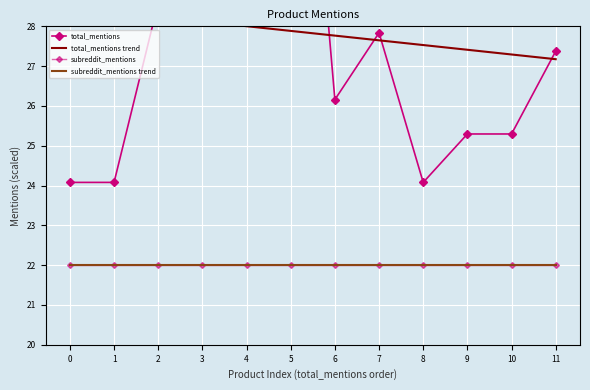

Reading left to right, transcribe all the data shown in this chart.

total_mentions: 0=24.1	1=24.1	2=28.6	3=31.4	4=30.7	5=39.0	6=26.2	7=27.8	8=24.1	9=25.3	10=25.3	11=27.4
total_mentions trend: 0=28.5	1=28.4	2=28.2	3=28.1	4=28.0	5=27.9	6=27.8	7=27.6	8=27.5	9=27.4	10=27.3	11=27.2
subreddit_mentions: 0=22.0	1=22.0	2=22.0	3=22.0	4=22.0	5=22.0	6=22.0	7=22.0	8=22.0	9=22.0	10=22.0	11=22.0
subreddit_mentions trend: 0=22.0	1=22.0	2=22.0	3=22.0	4=22.0	5=22.0	6=22.0	7=22.0	8=22.0	9=22.0	10=22.0	11=22.0